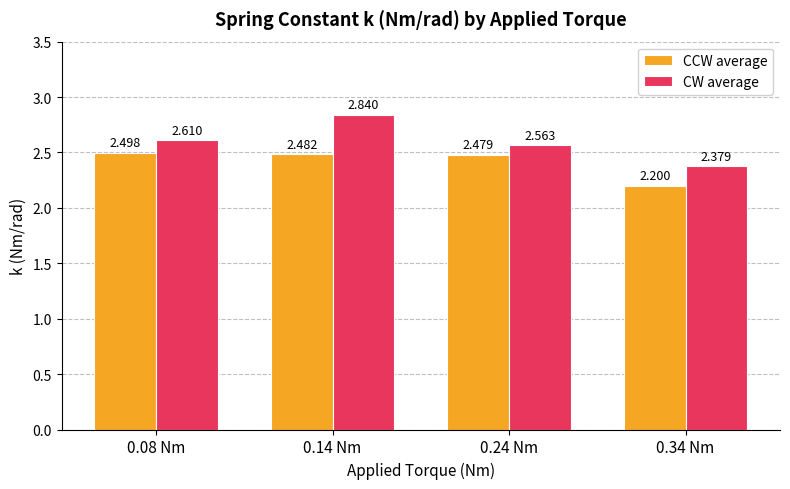

The CW average series shows 4.1 at 0.34 Nm. True or false?

False